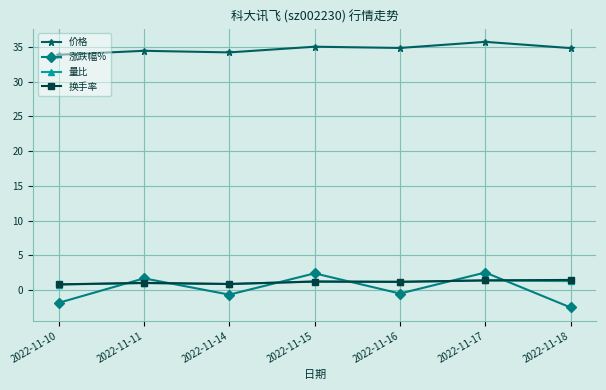

What is the smallest value displayed?

-2.5